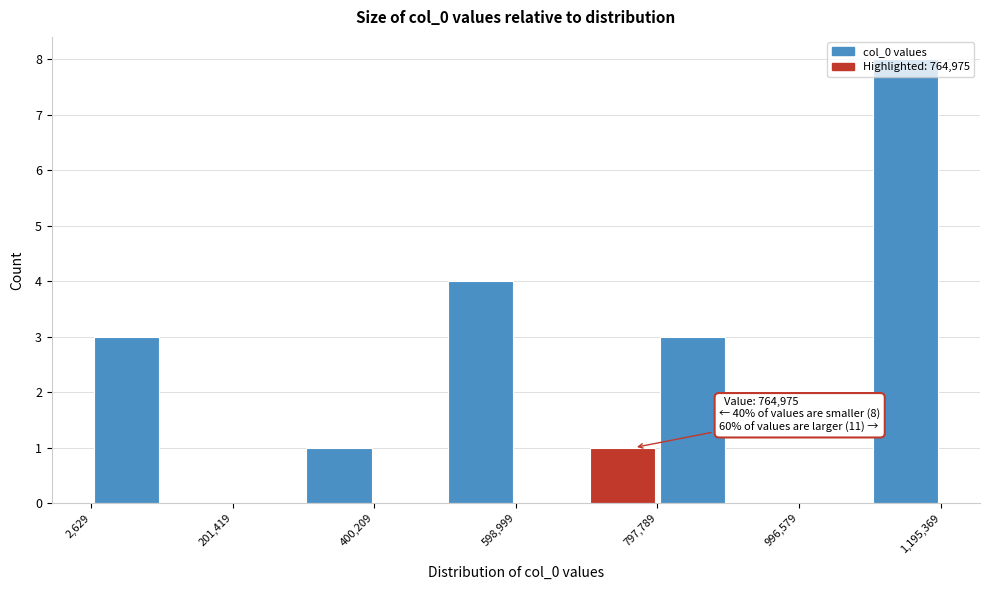

Over which range of the x-axis is the bar tallest?

1100000 to 1200000